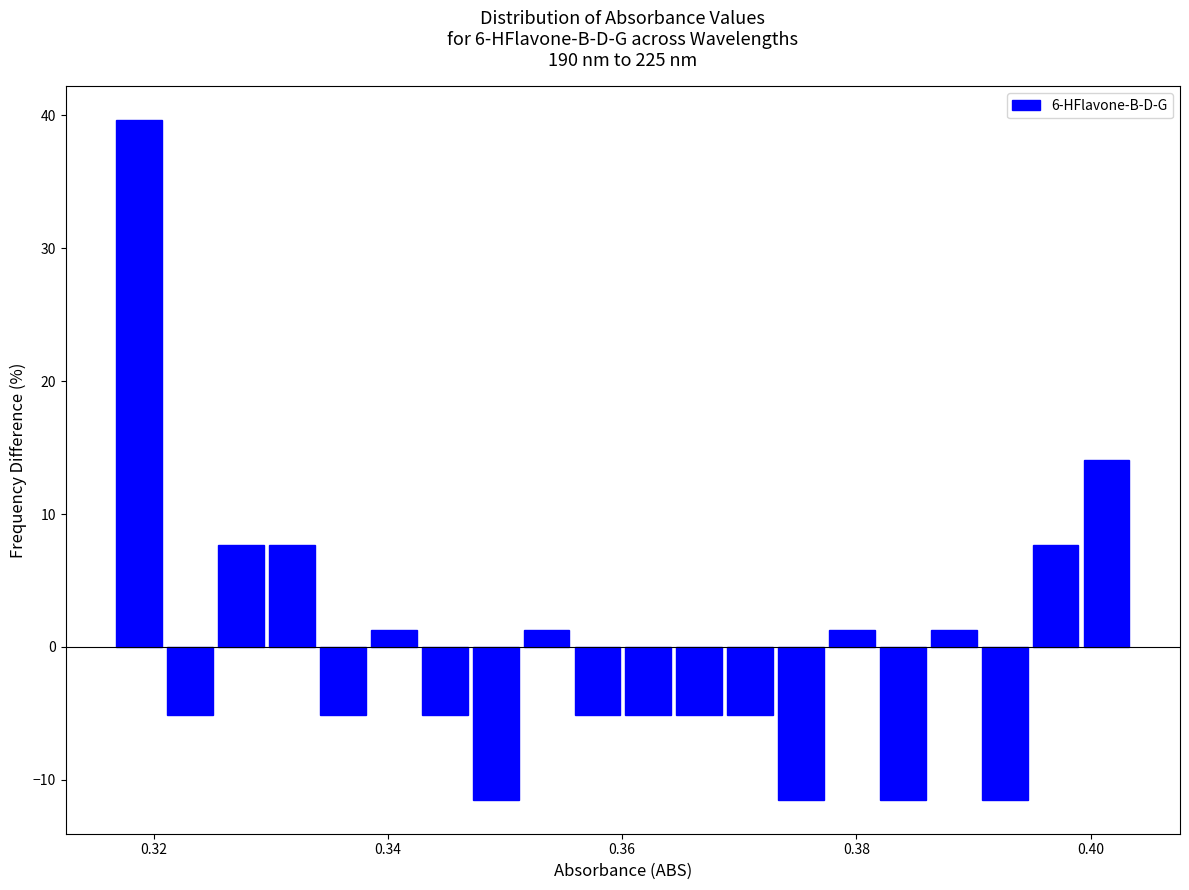

Read against the x-axis, roughly where is the centre of the tallest bar?

0.318